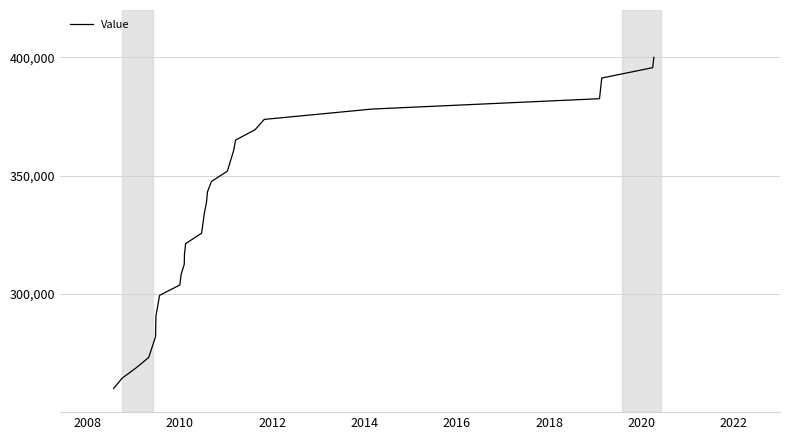

What is the difference between the maximum and minimum values?

140000